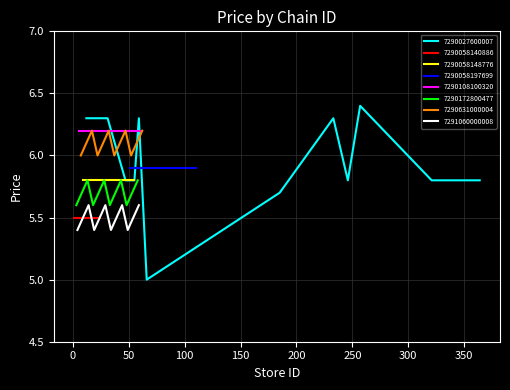

Which series has the widest spread of values?

7290027600007